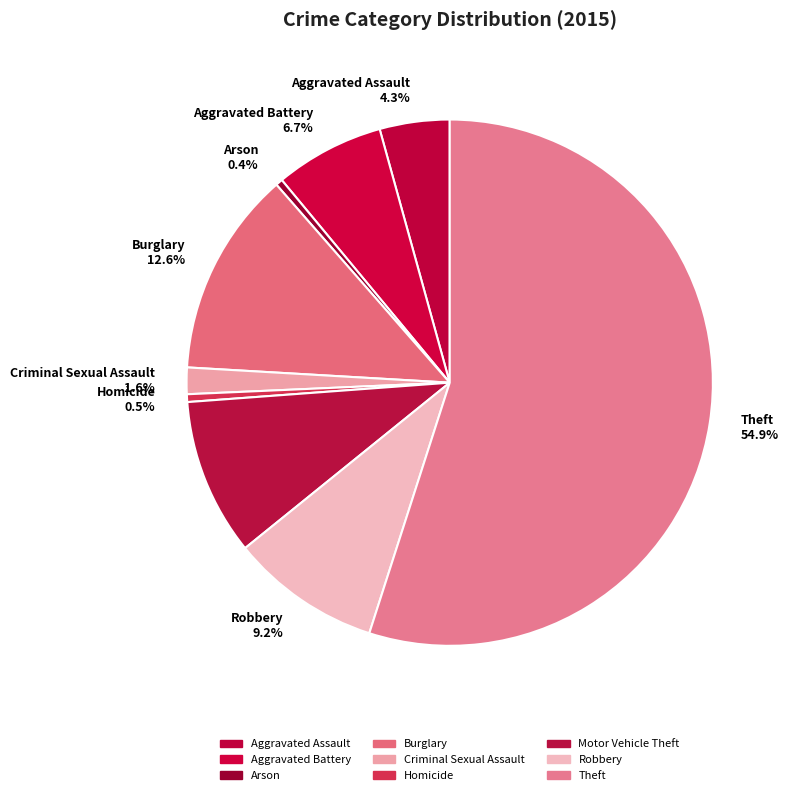

Approximately how many times larger is the value at Criminal Sexual Assault 1.6% compared to Aggravated Assault 4.3%?

0.4